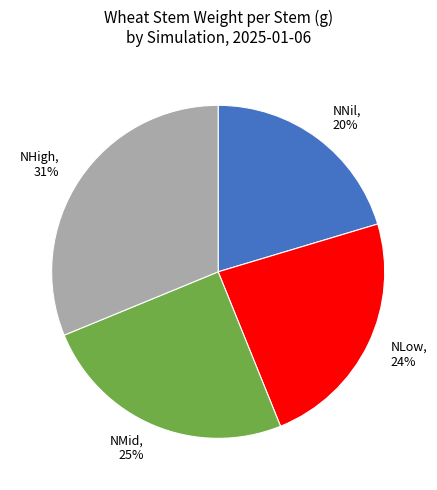

Which slice is the largest?

NHigh, 31%